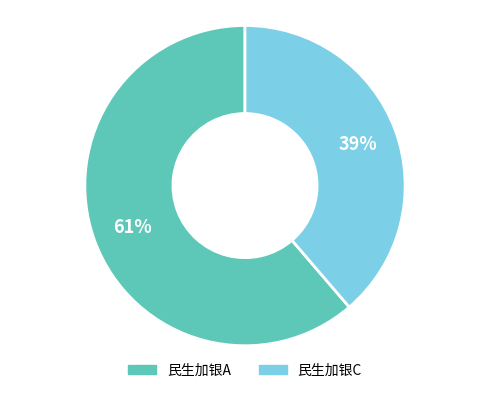

Between 民生加银C and 民生加银A, which is larger?

民生加银A